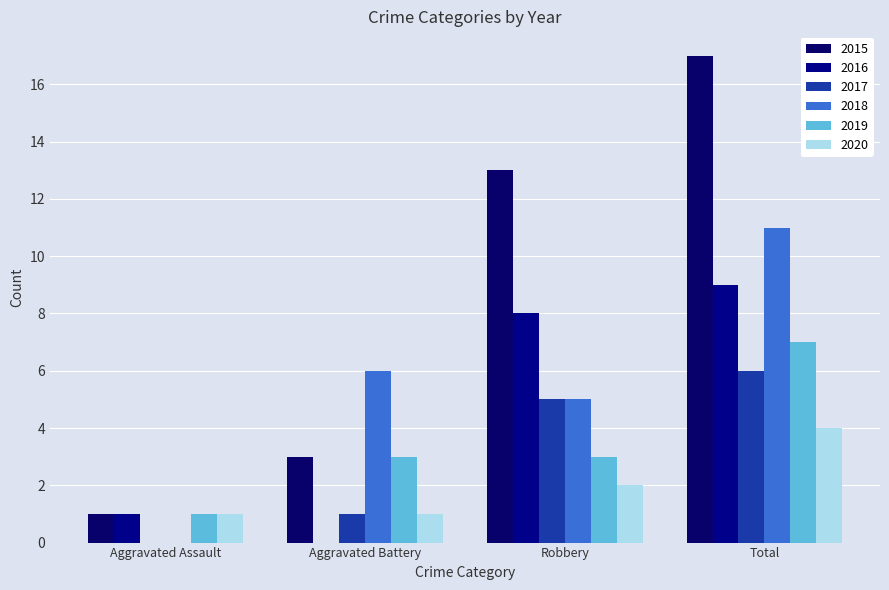

Is it true that 2017 equals 6 at Total?

True